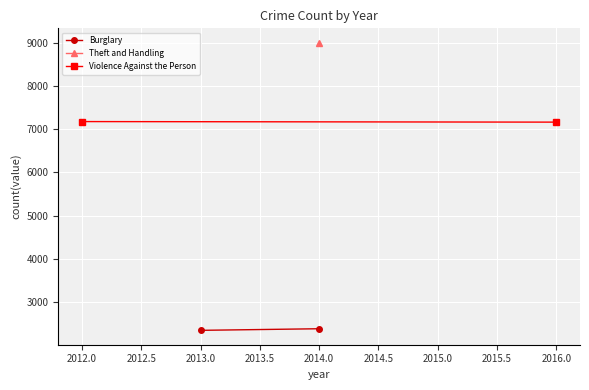

Is it true that Violence Against the Person equals 10767 at 2016.0?

False